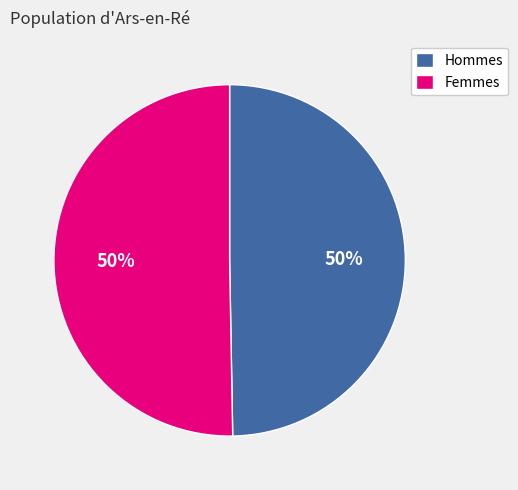

Approximately how many times larger is the value at Femmes compared to Hommes?

1.0